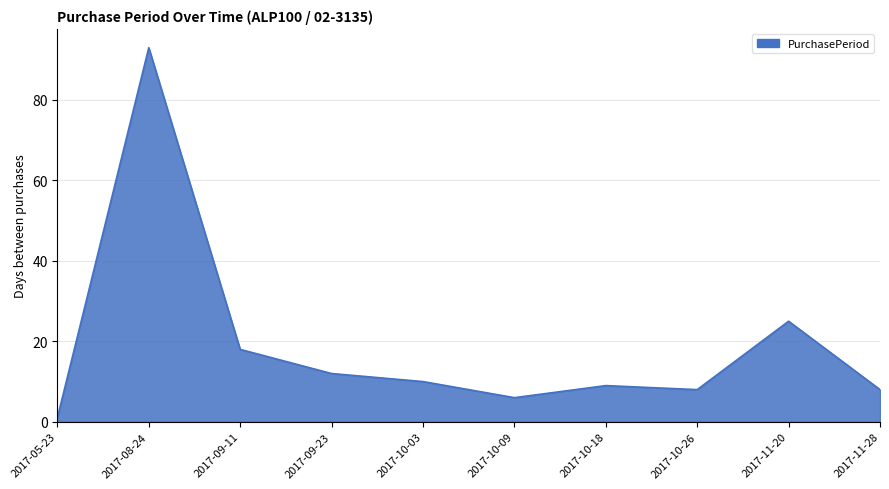

What is the greatest value displayed?

93